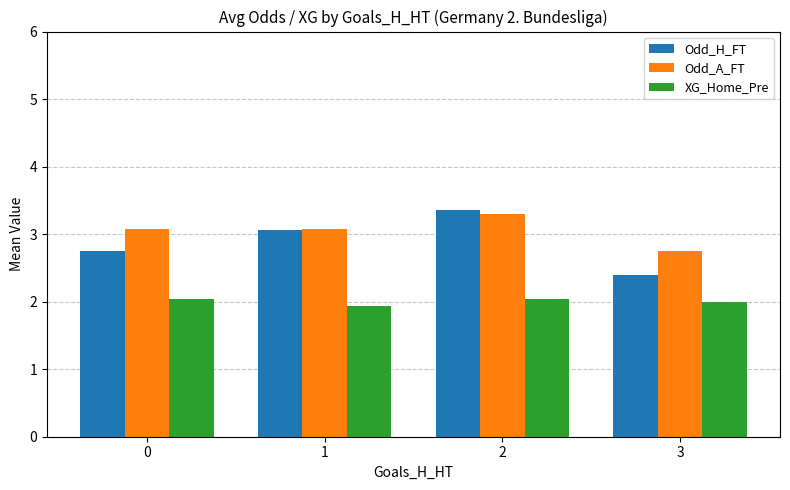

Is the value of Odd_A_FT at 0 greater than the value of XG_Home_Pre at 0?

Yes